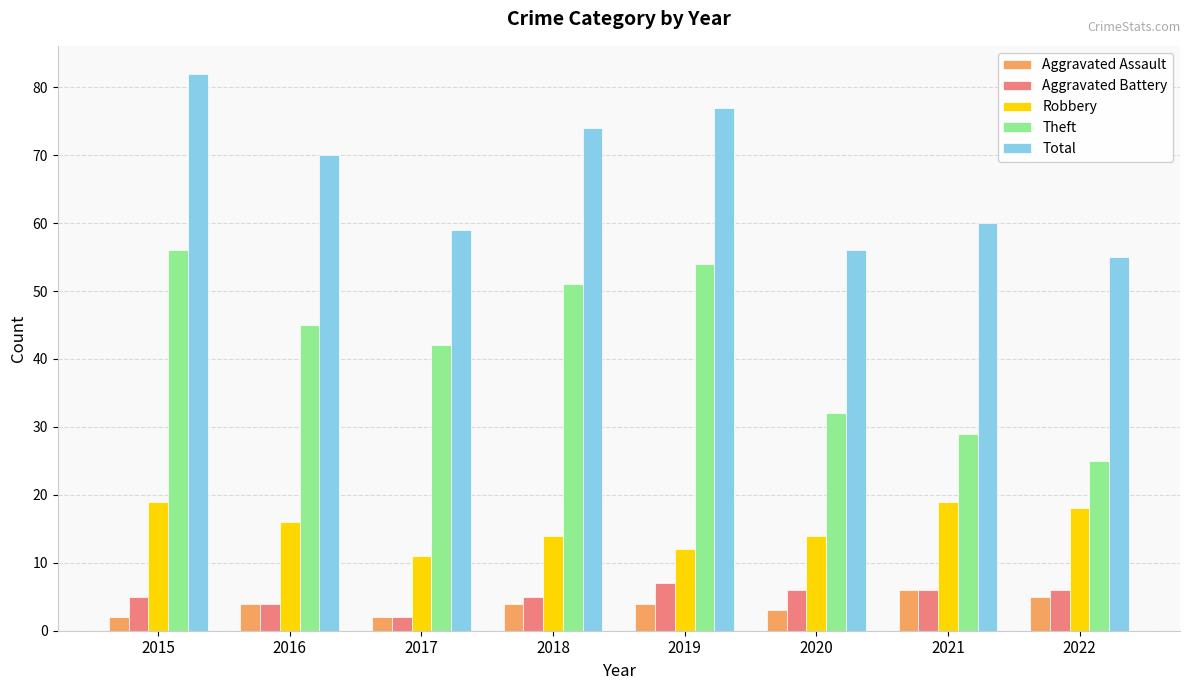

Is it true that Theft equals 16 at 2018?

False